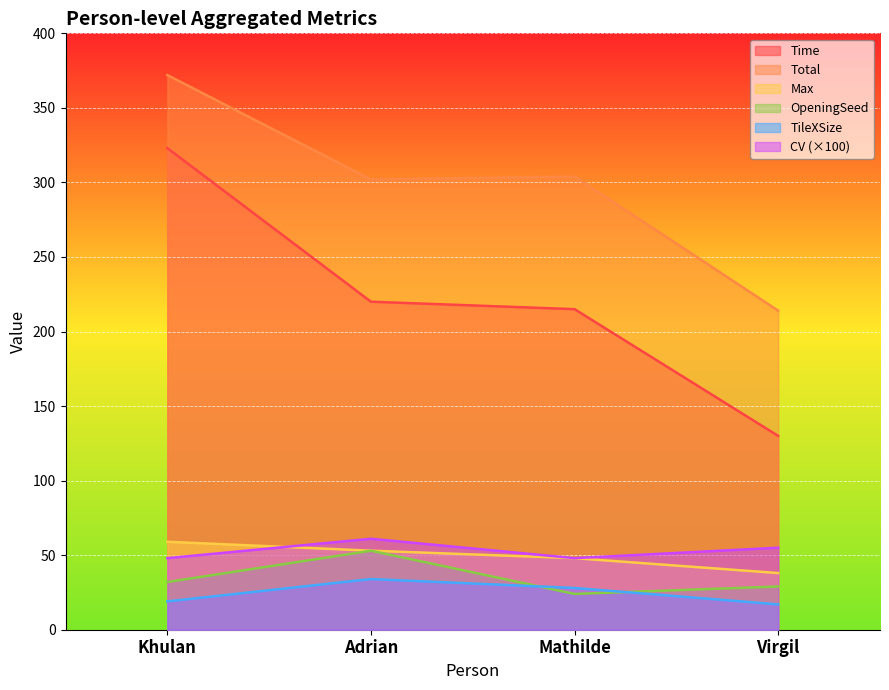

What are all the series names shown in the legend?

Time, Total, Max, OpeningSeed, TileXSize, CV (×100)